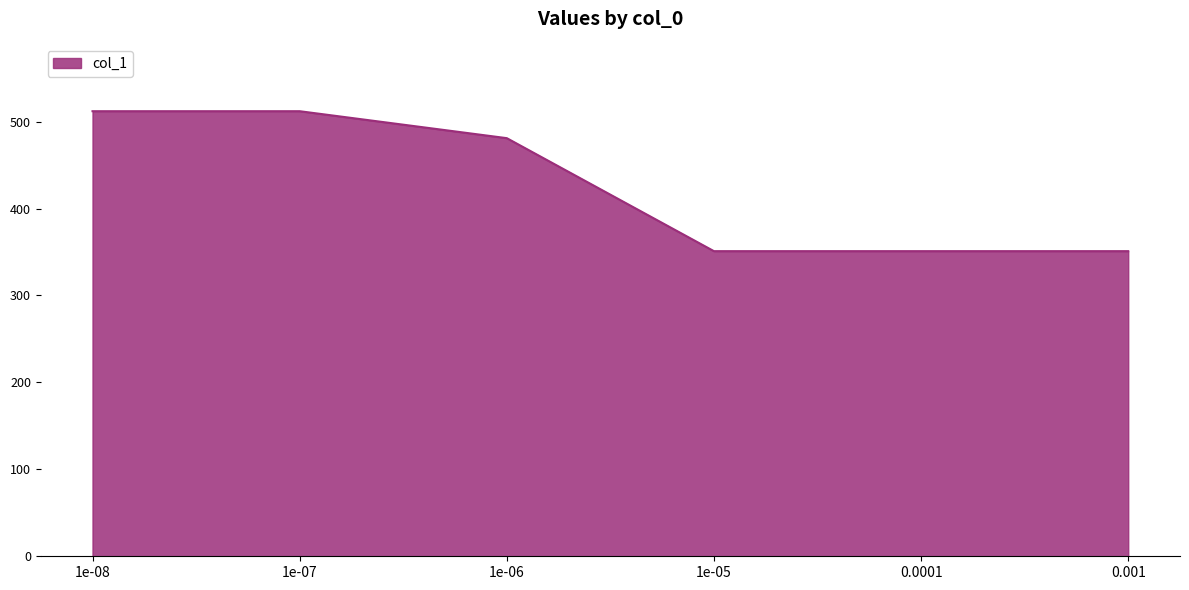

The value at 1e-07 is 512. True or false?

True